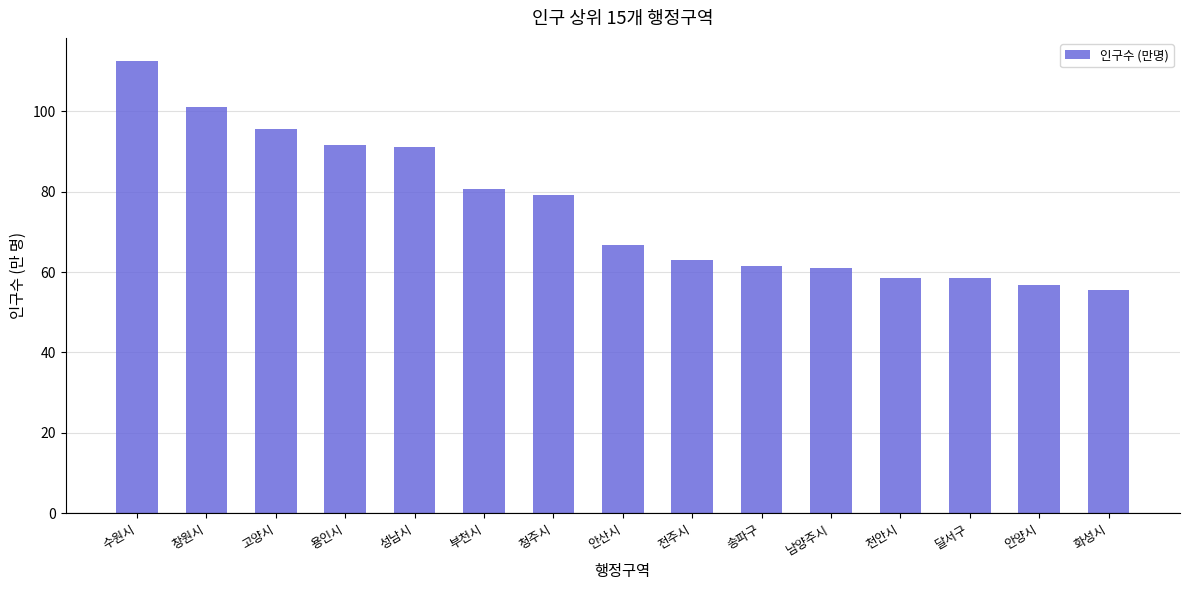

The value at 천안시 is 35.8. True or false?

False